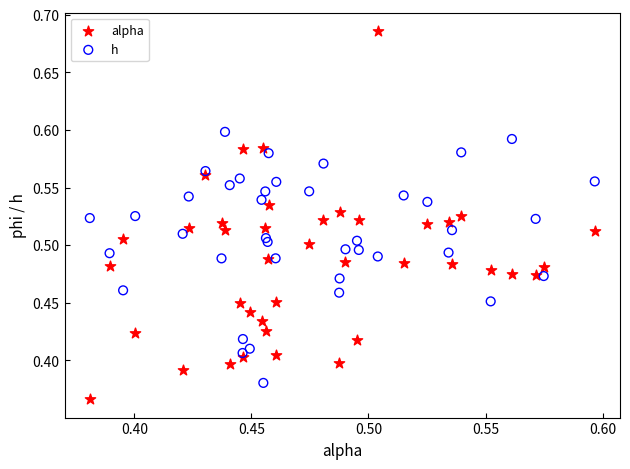

Which series contains the lowest Y value?

alpha